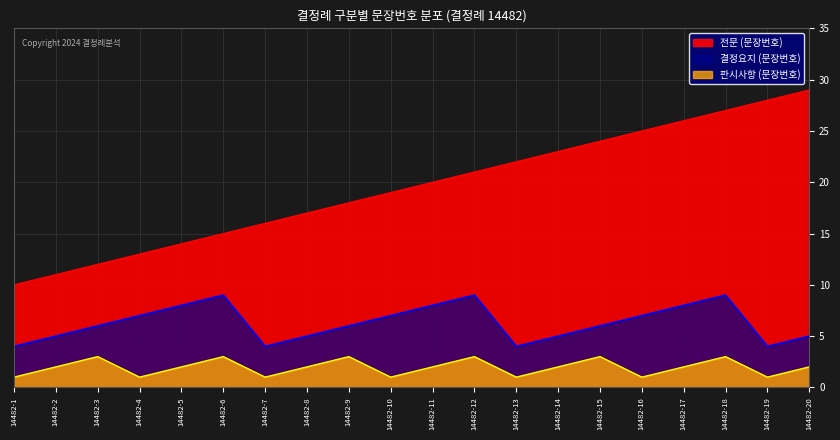

At how many categories does at least one series exceed 5?

20